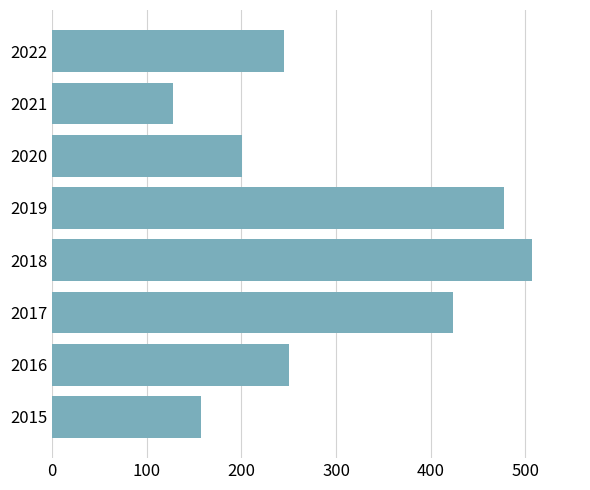

What is the smallest value displayed?

128